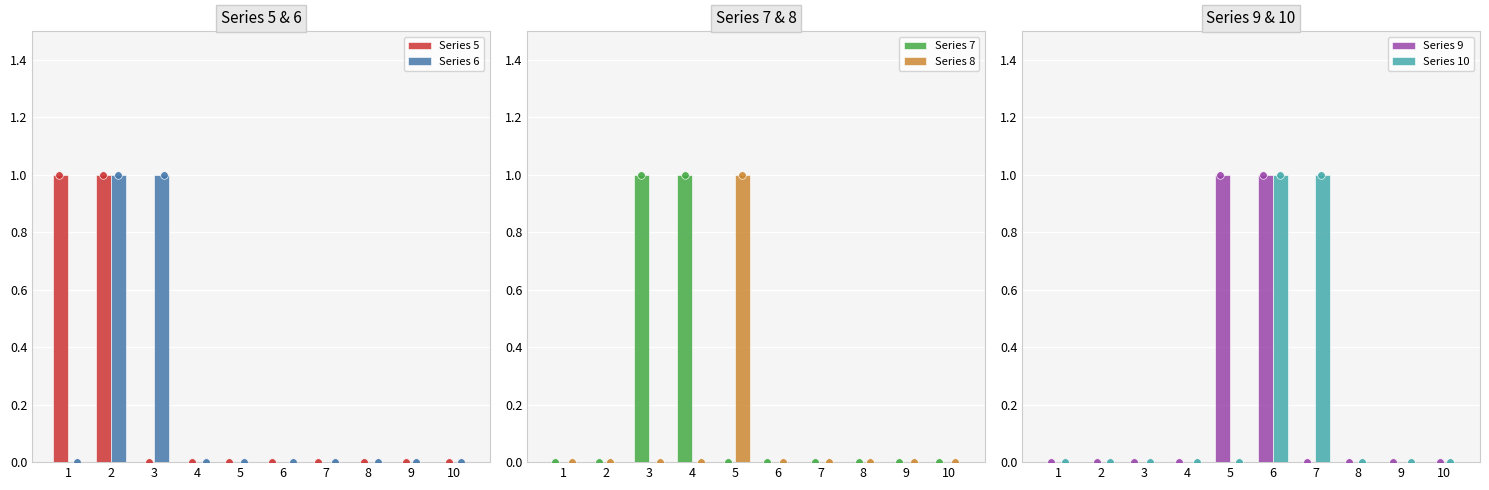

Which series has the largest total across all categories?

Series 5